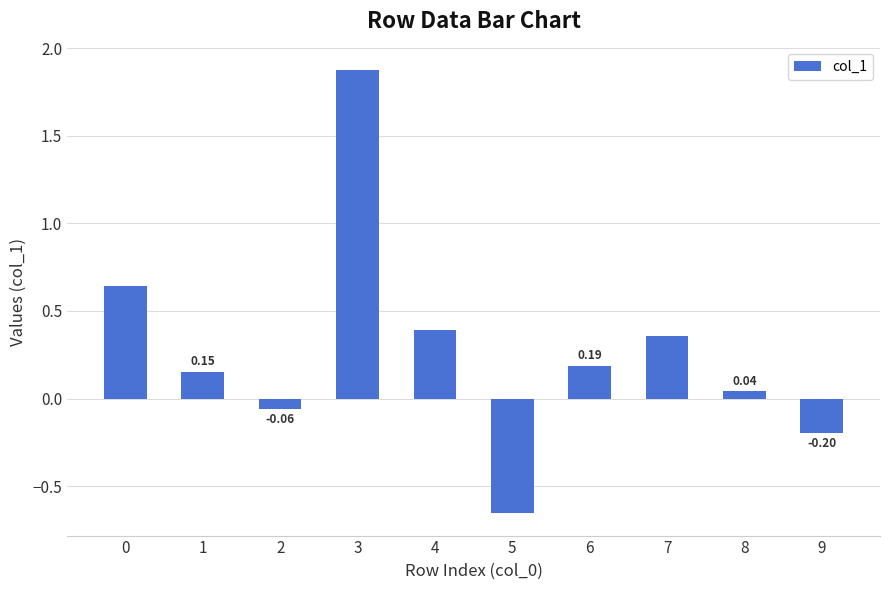

The value at 6 is 0.1. True or false?

False